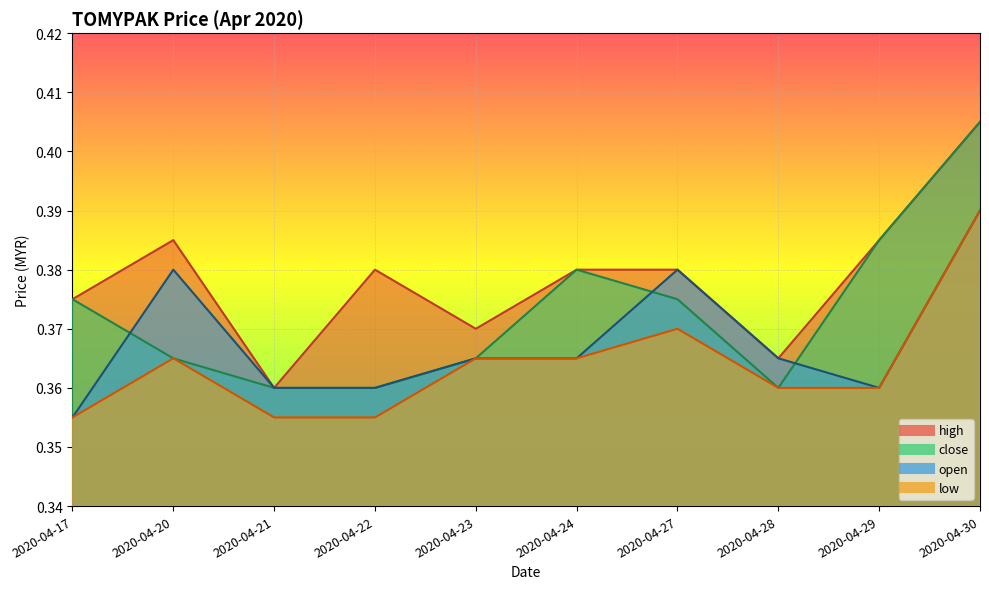

How many interior local peaks does the close series have?

1